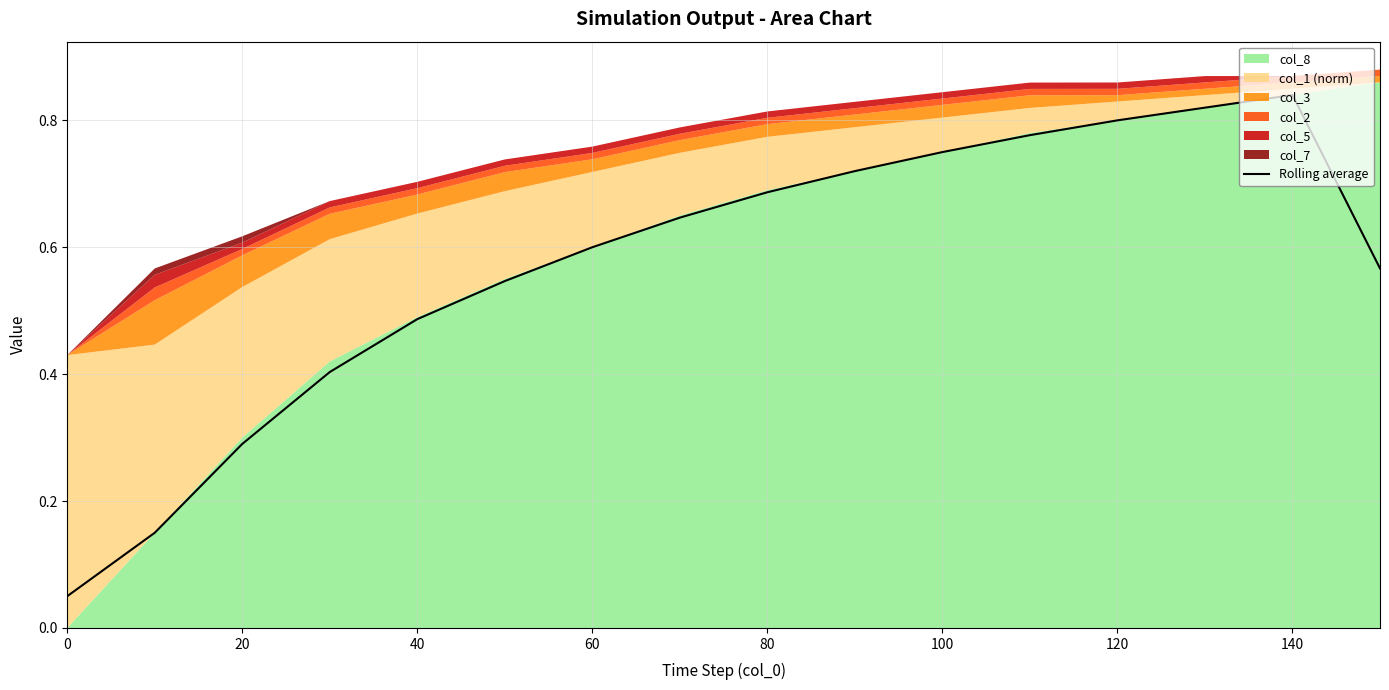

What is the difference between the second highest and minimum values?

0.8